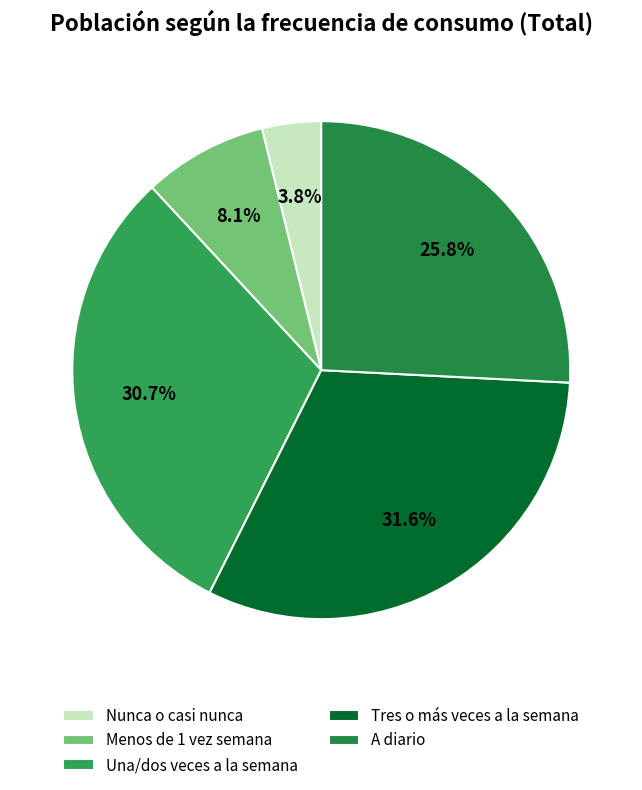

How many slices are in this pie chart?

5